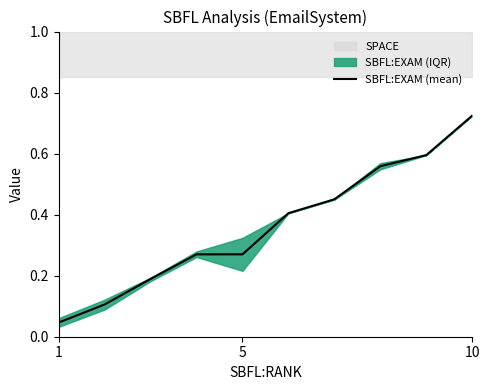

What is the maximum value shown in the chart?

0.7